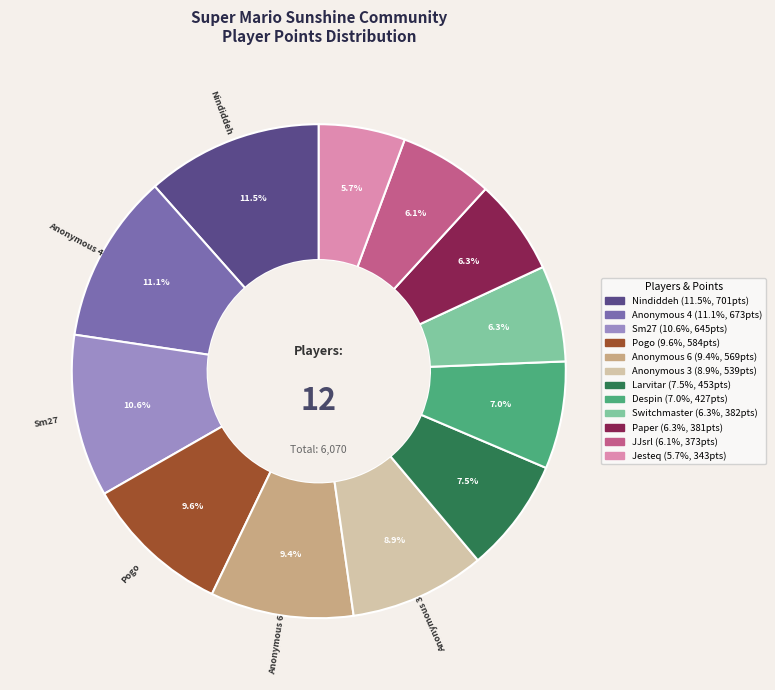

To the nearest percent, what is the difference between the Jesteq and Pogo slice percentages?

4%